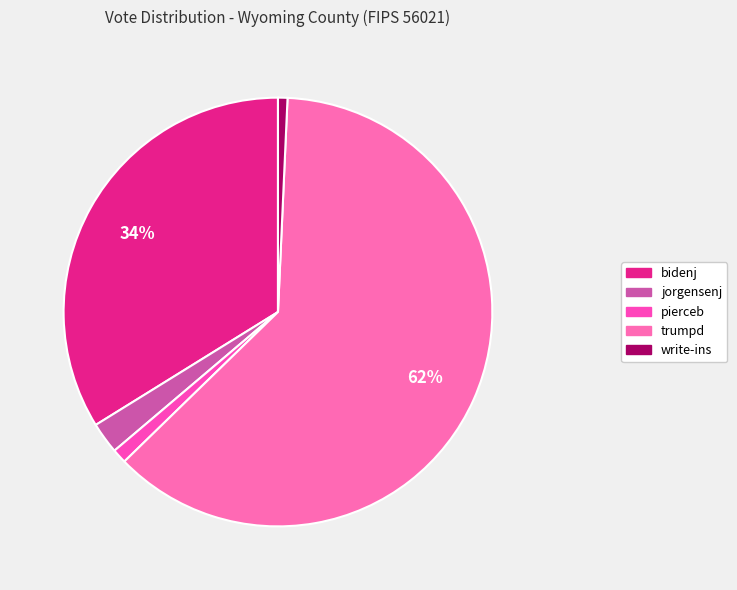

Which has a higher value, trumpd or jorgensenj?

trumpd